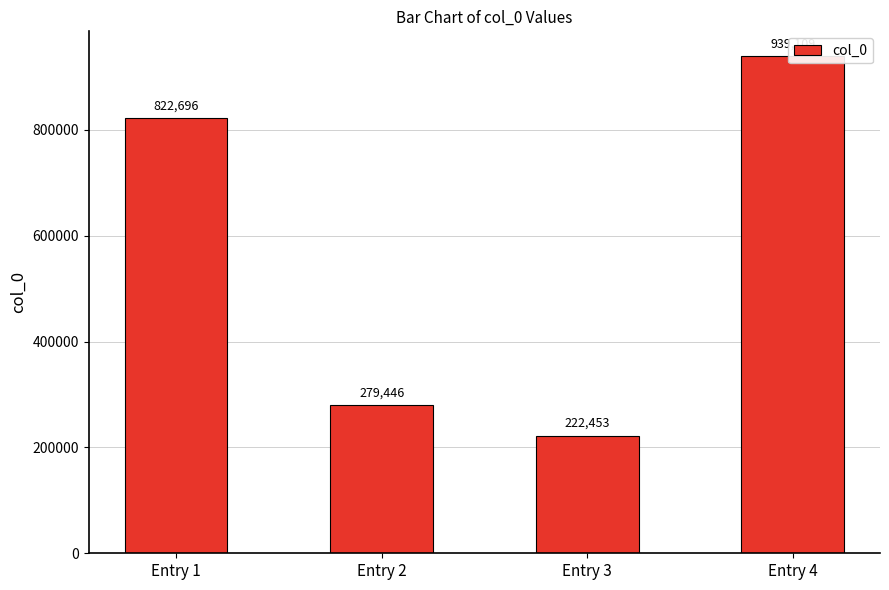

Approximately how many times larger is the value at Entry 4 compared to Entry 3?

4.2